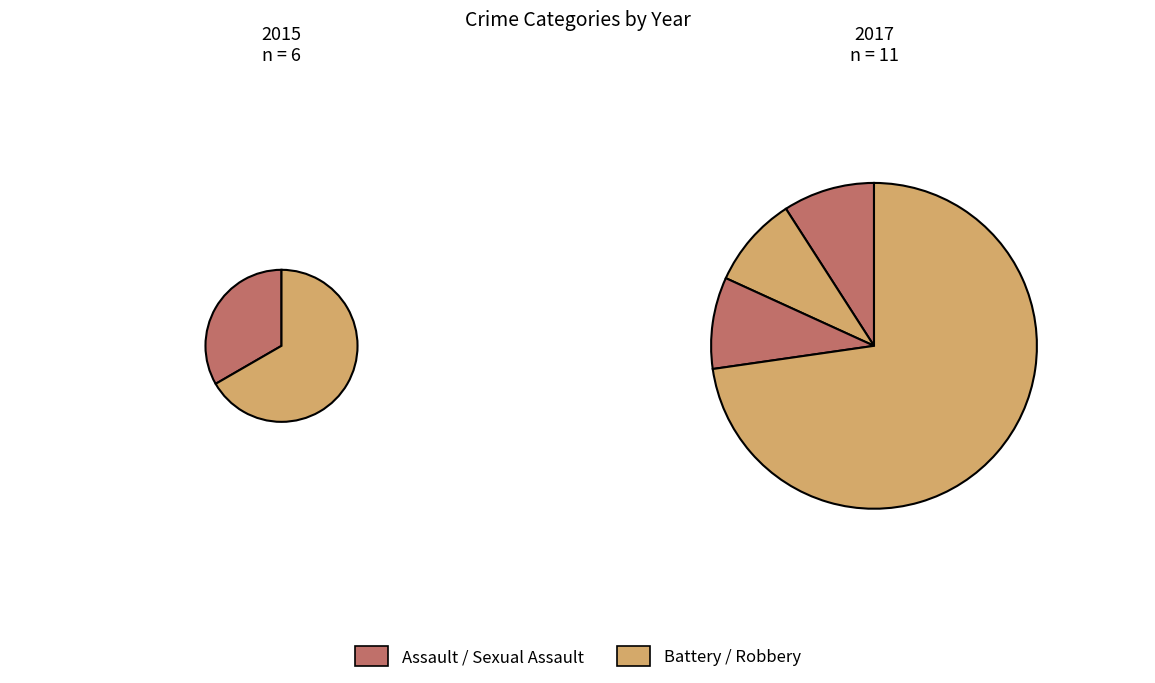

Is there any slice that represents more than half of the pie?

Yes